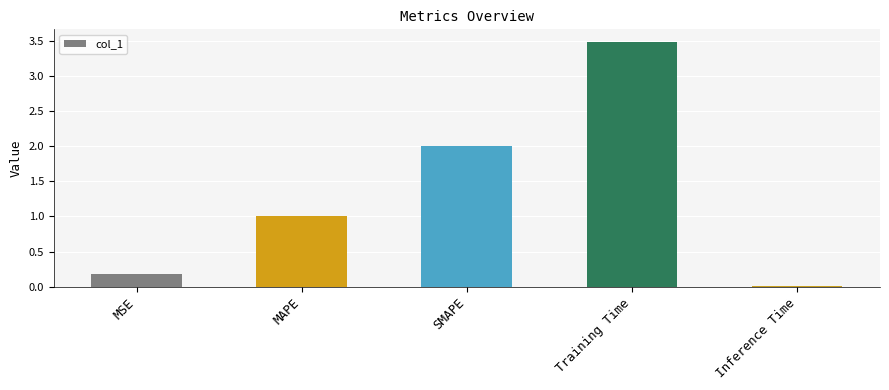

What is the change in value from MAPE to SMAPE?

+1.0